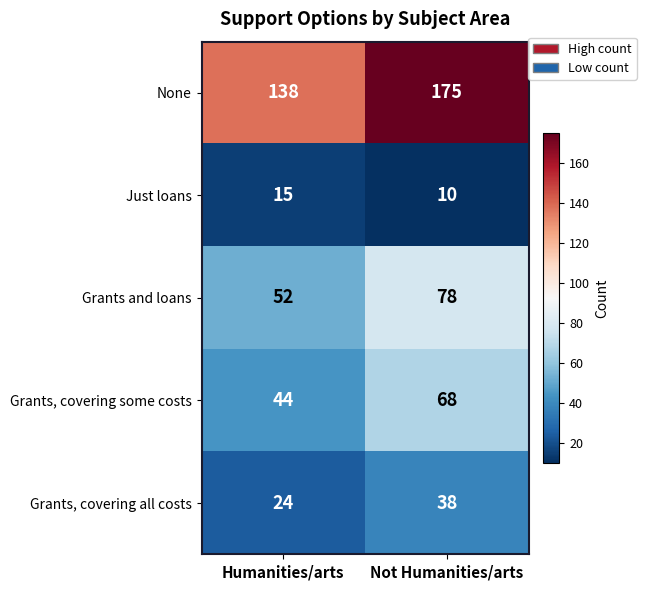

Which series has the largest total across all categories?

None